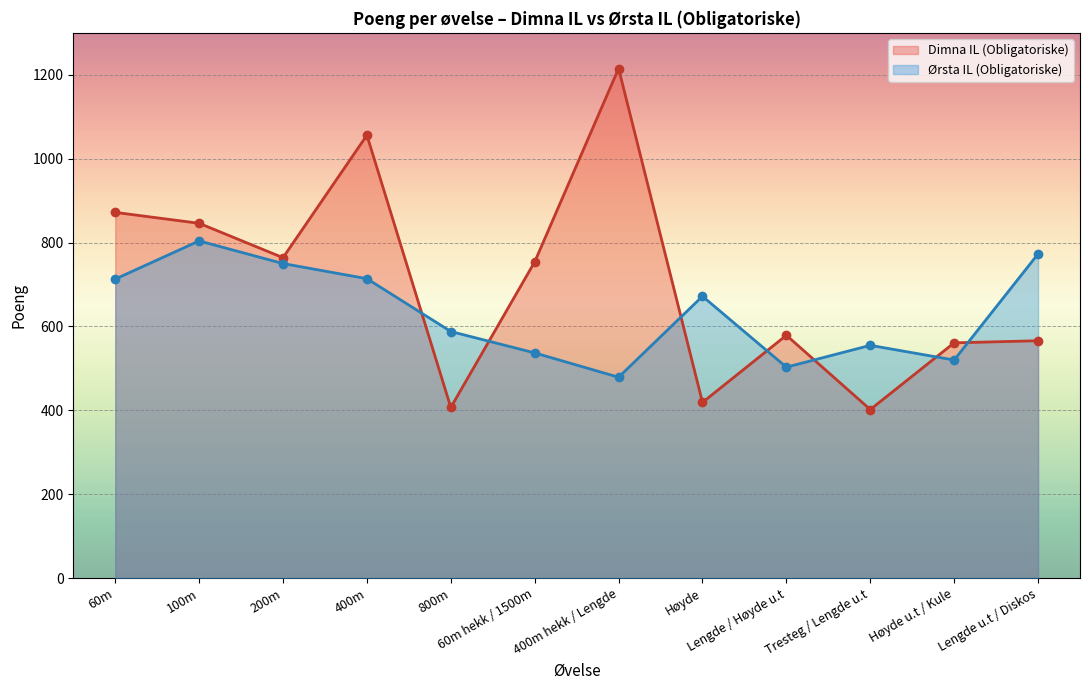

What is the total value across all series at Høyde?

1091